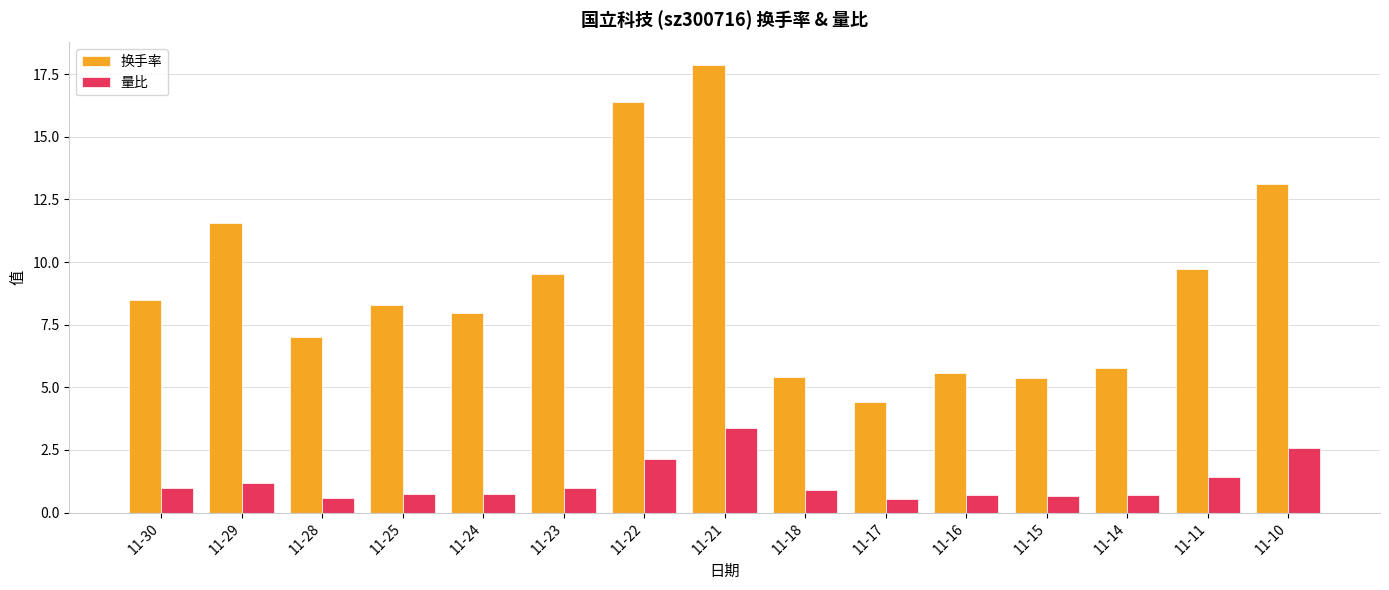

What are all the series names shown in the legend?

换手率, 量比